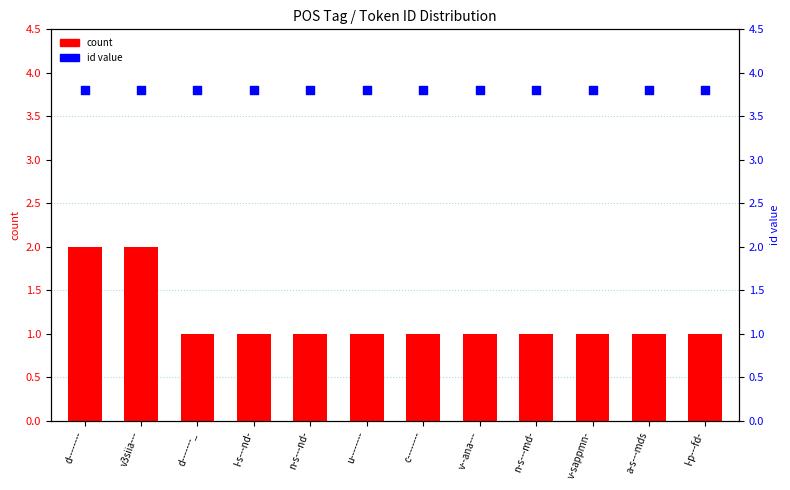

Is the value of id value at d-------_ greater than the value of count at n-s---nd-?

Yes